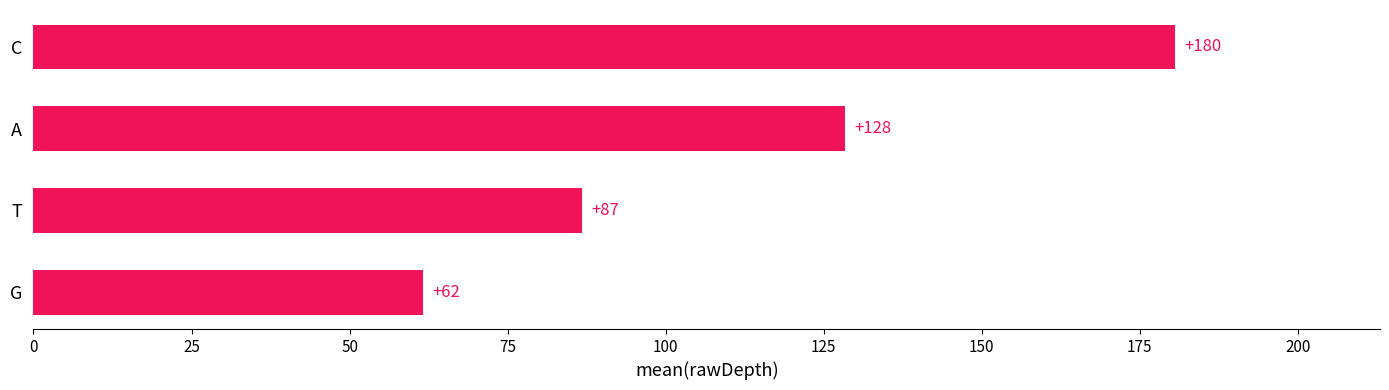

What is the maximum value shown in the chart?

180.5